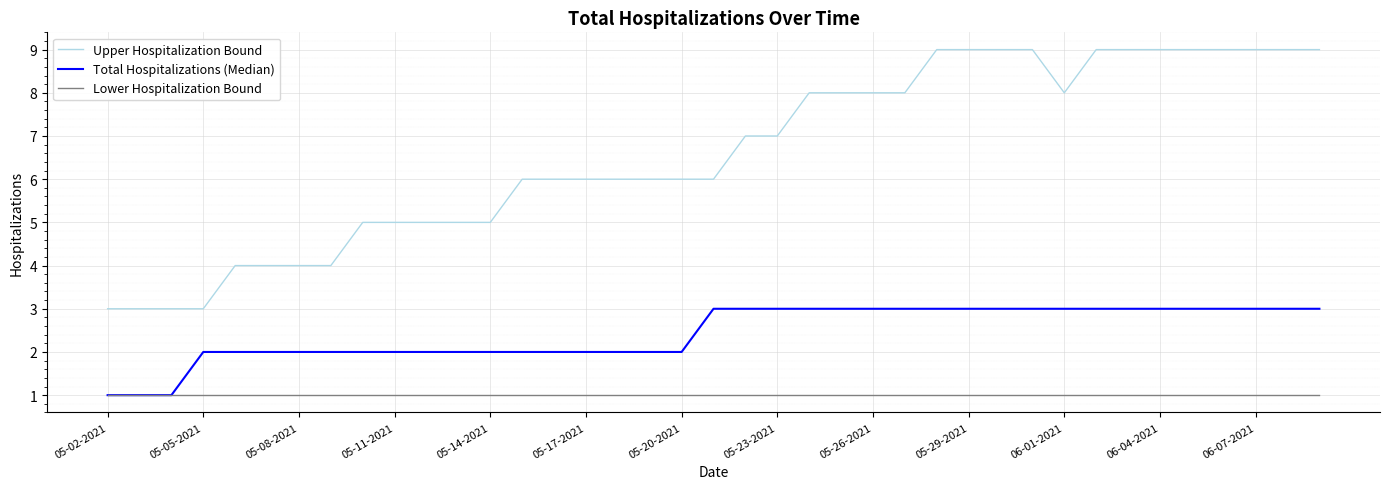

What is the difference between the maximum and minimum values in the Upper Hospitalization Bound series?

6